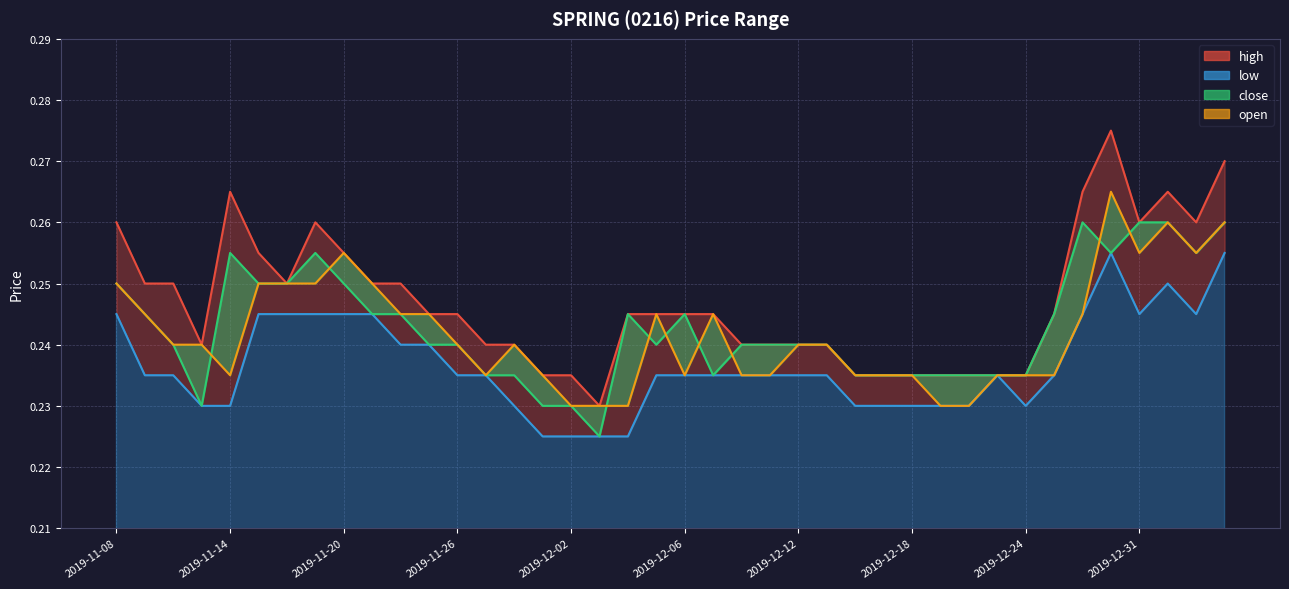

What is the greatest value displayed?

0.3